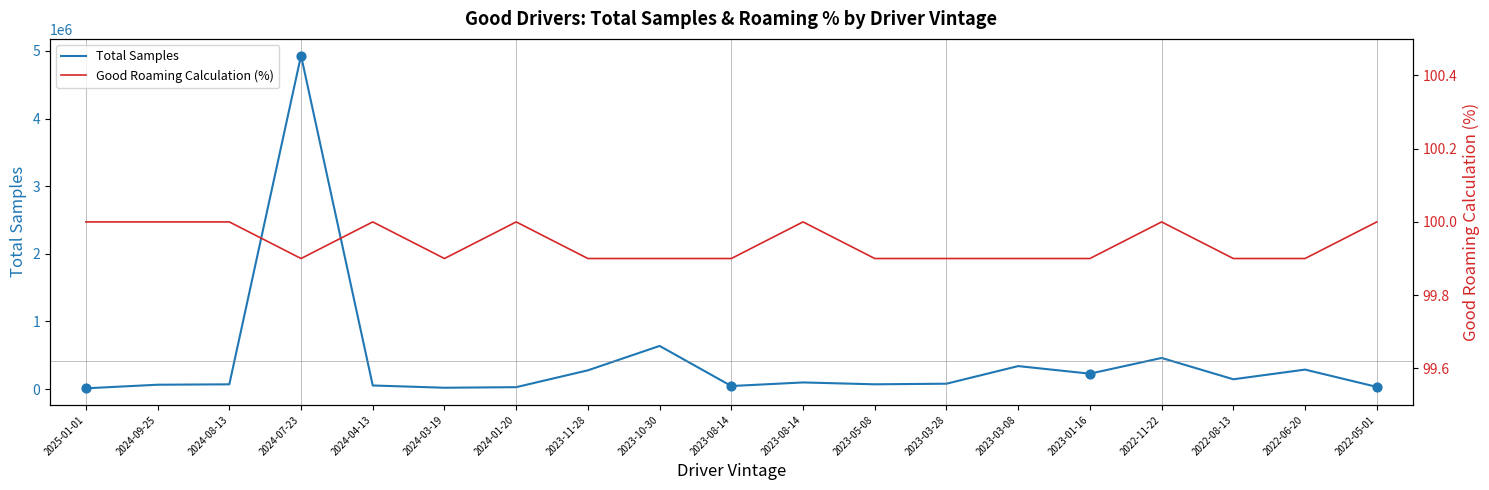

Which series contains the highest Y value?

Total Samples